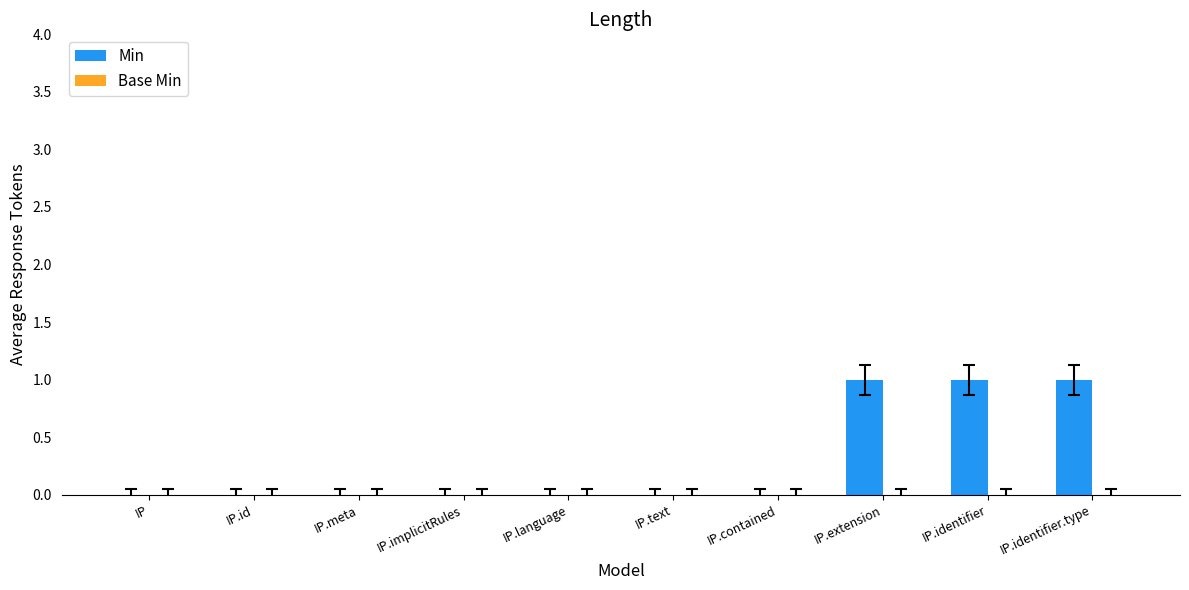

What is the change in value from IP to IP.identifier?

+1